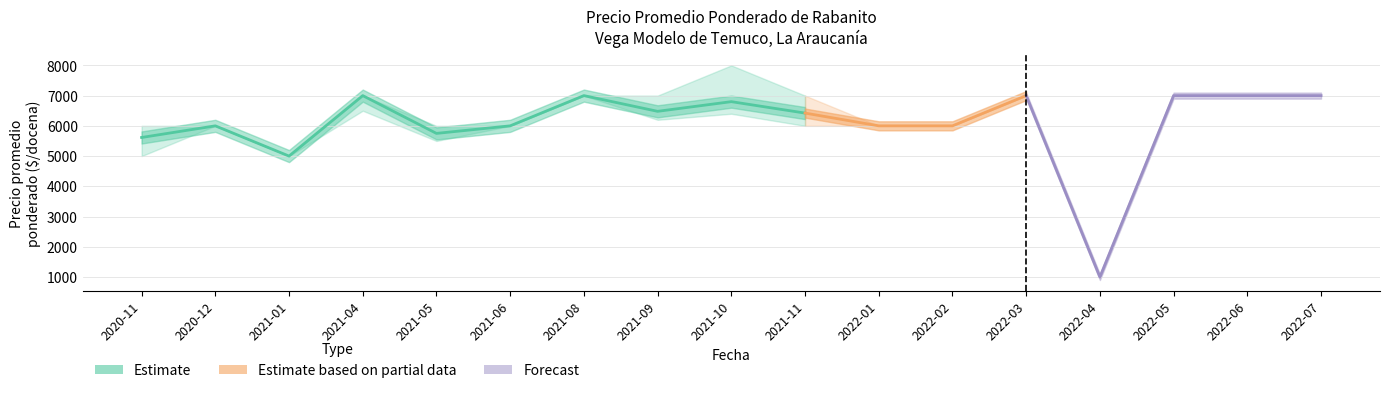

List the labels in order of value, smallest first.

2021-01, 2020-11, 2021-05, 2020-12, 2021-06, 2021-11, 2021-09, 2021-10, 2021-04, 2021-08